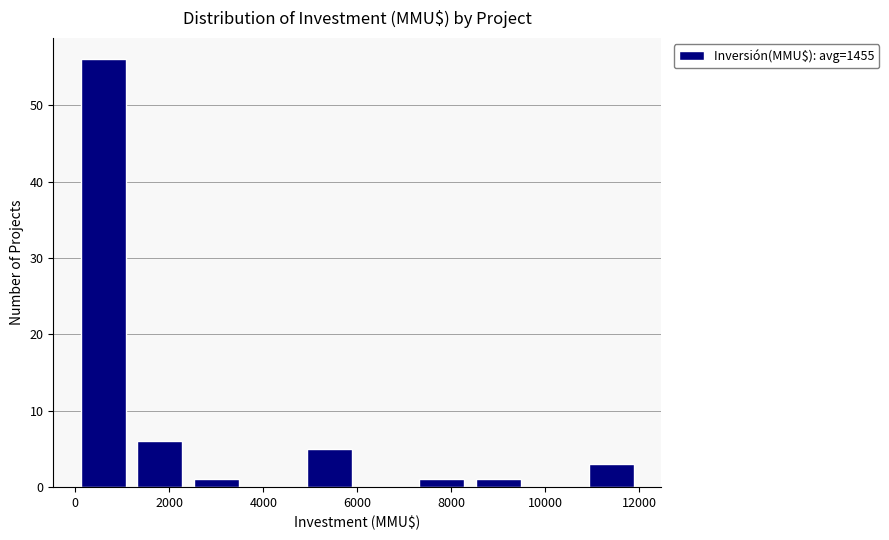

Reading left to right, transcribe this chart: for each bar, give the range it covers on the x-axis and its height. The values are not printed on the chart, so give them approximately, as read against the axis.

0 to 1200: 56
1200 to 2400: 6
2400 to 3600: 1
3600 to 4800: 0
4800 to 6000: 5
6000 to 7200: 0
7200 to 8400: 1
8400 to 9600: 1
9600 to 10800: 0
10800 to 12000: 3